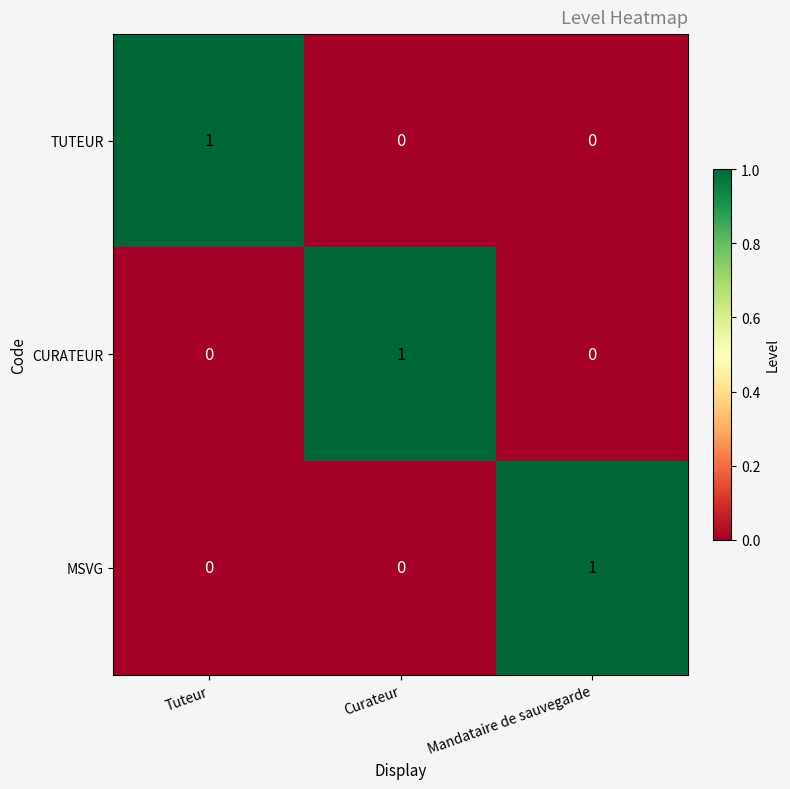

Is the value of MSVG at Mandataire de sauvegarde greater than the value of TUTEUR at Curateur?

Yes